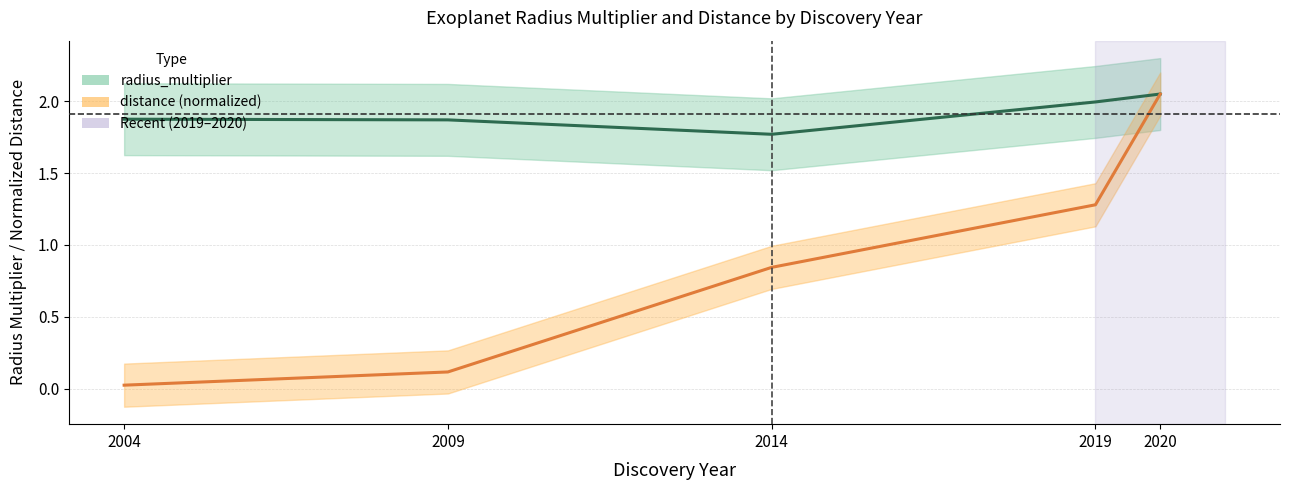

At which category is the sum across all series the highest?

2020